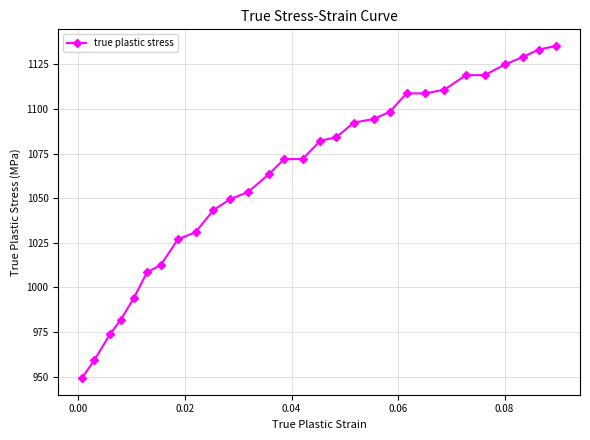

What is the difference between the second highest and second lowest values?

174.0